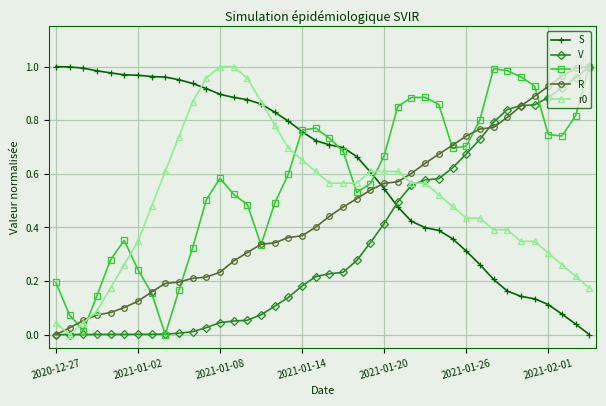

True or false: I has more than 0 interior local peaks.

True